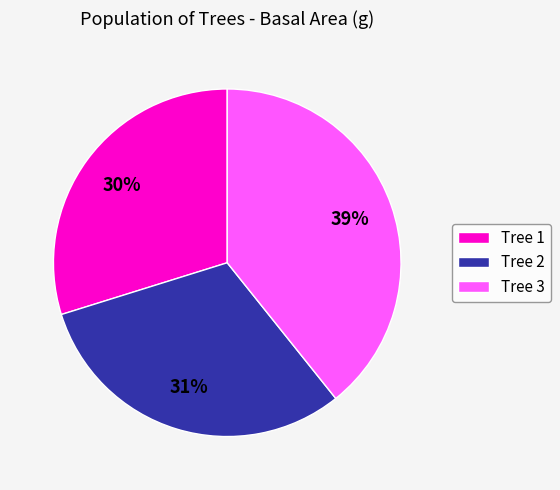

Does any single category account for the majority?

No